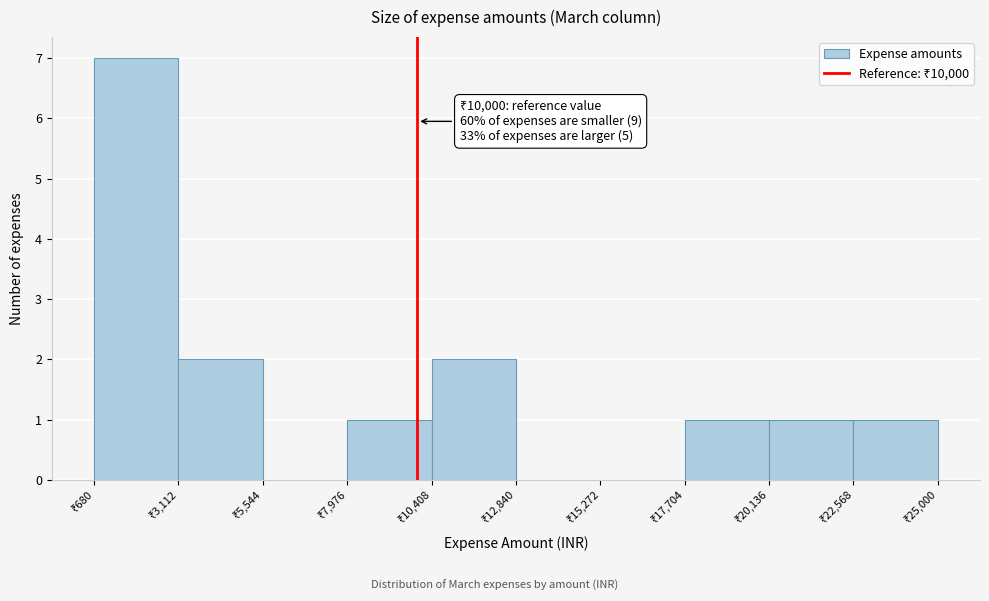

Over which range of the x-axis is the bar tallest?

500 to 3000